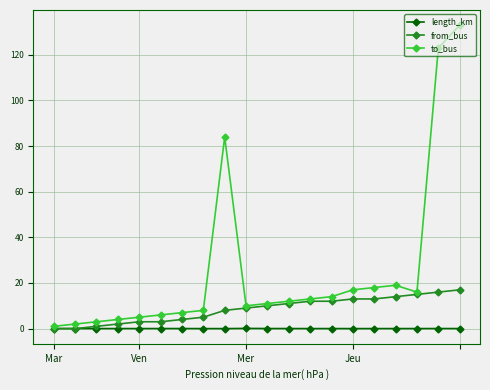

At how many categories does at least one series exceed 35?

3